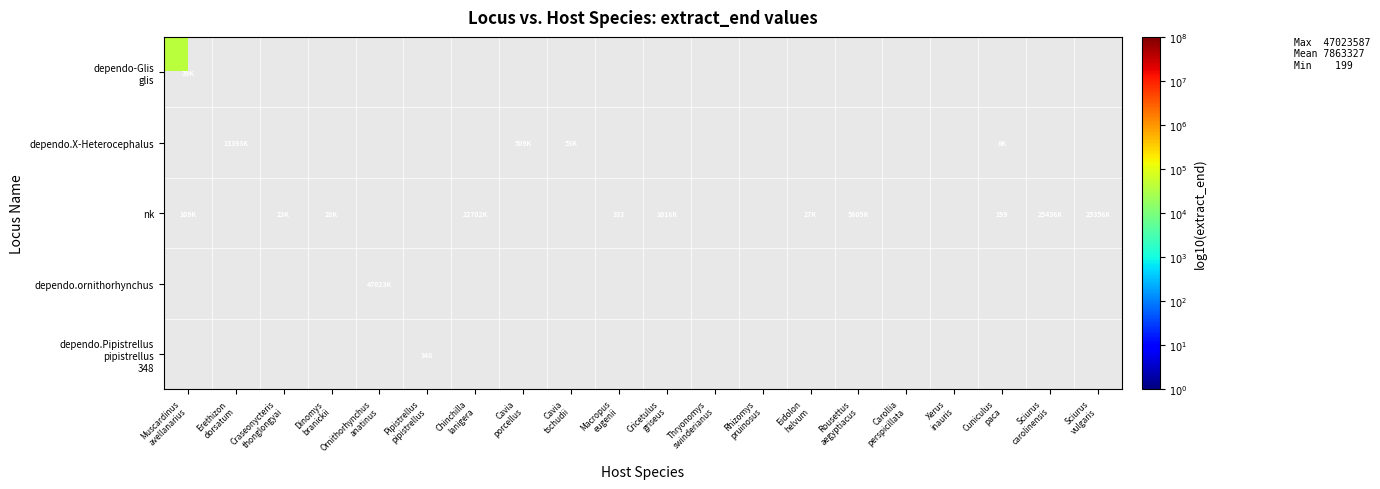

Which series has the largest range (max minus min)?

nk